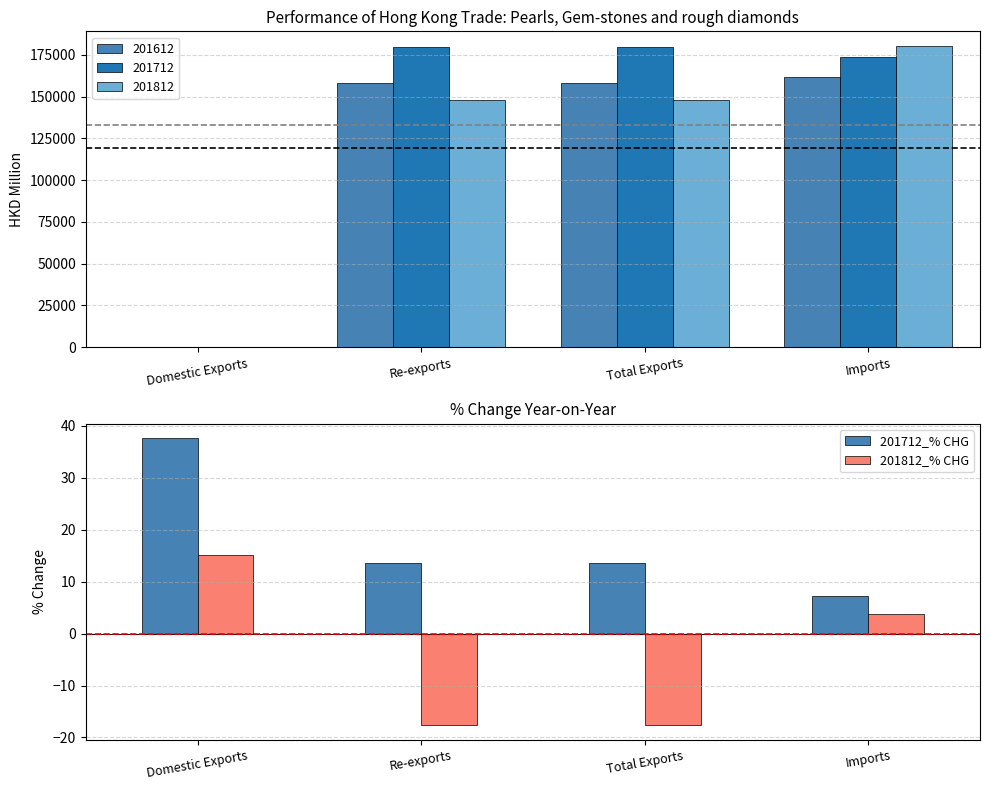

Is the value of 201612 at Re-exports greater than the value of 201812 at Domestic Exports?

Yes